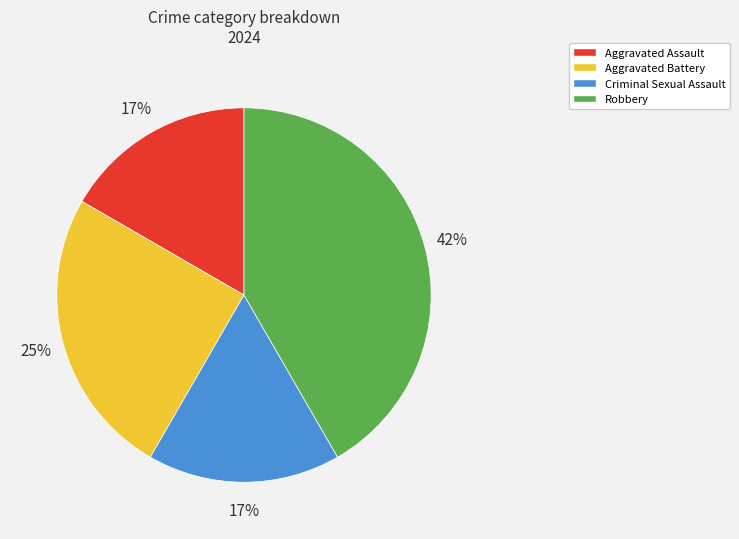

What is the ratio of the value at Aggravated Assault to the value at Aggravated Battery?

0.7